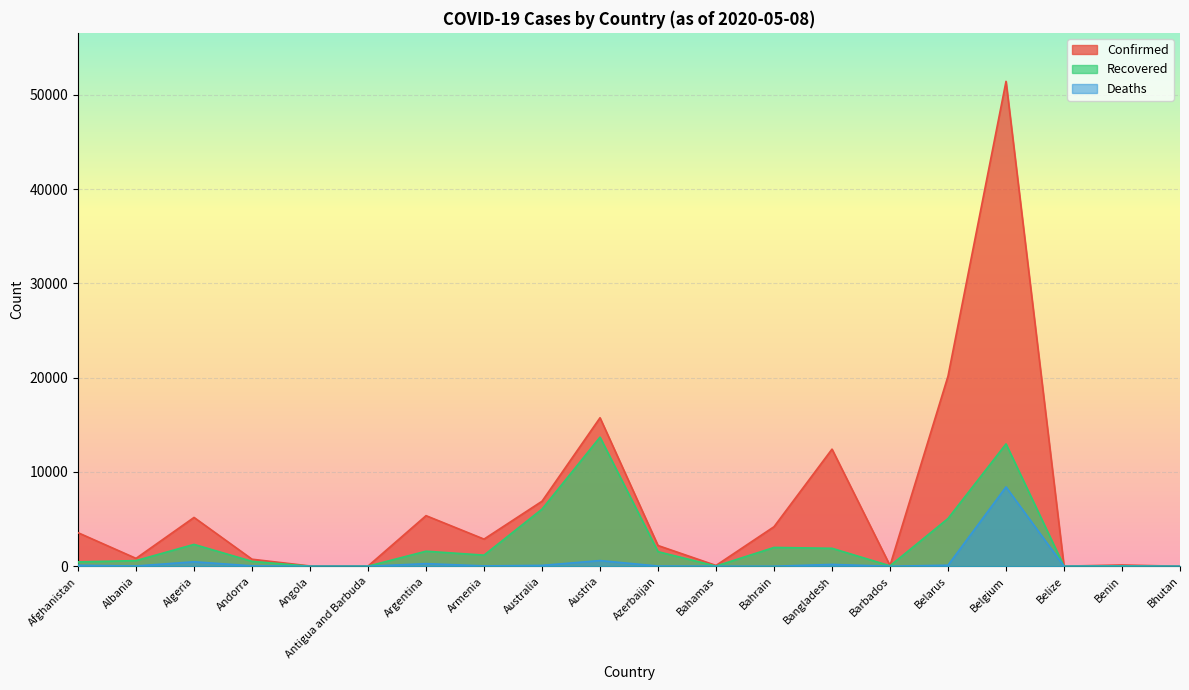

Which series has the widest spread of values?

Confirmed